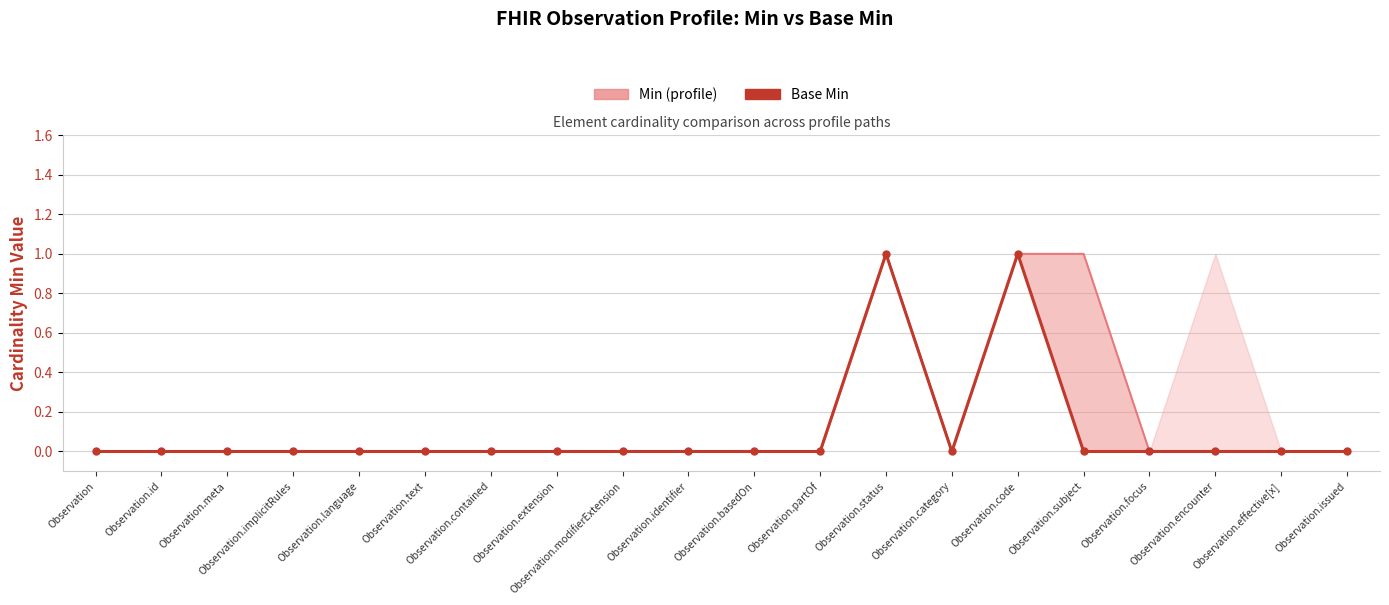

Reading right to left, extract all data points from this chart.

Min (profile): 0	0	0	0	1	1	0	1	0	0	0	0	0	0	0	0	0	0	0	0
Base Min: 0	0	0	0	0	1	0	1	0	0	0	0	0	0	0	0	0	0	0	0